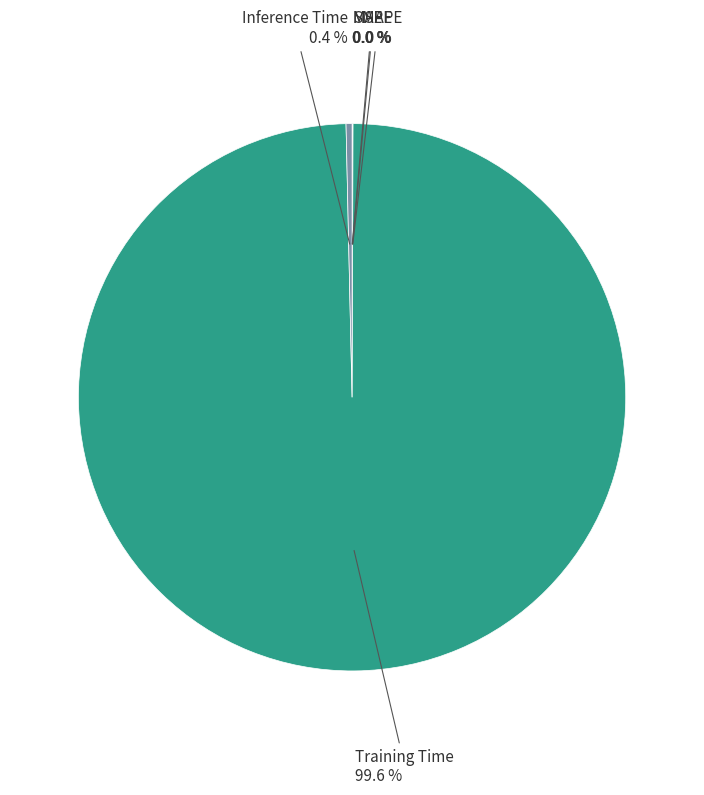

Is there any slice that represents more than half of the pie?

Yes